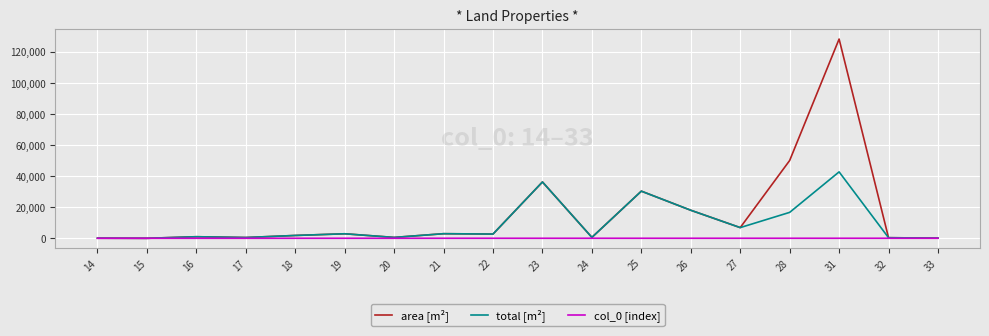

Which series has the largest total across all categories?

area [m²]